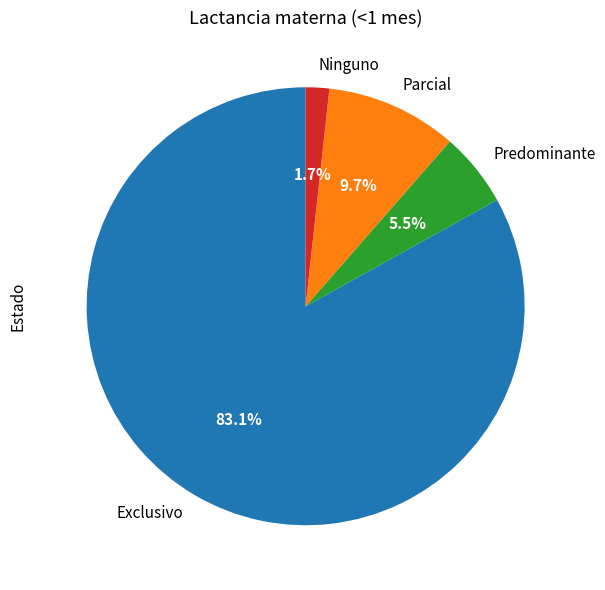

Does Ninguno account for over 50% of the chart?

No